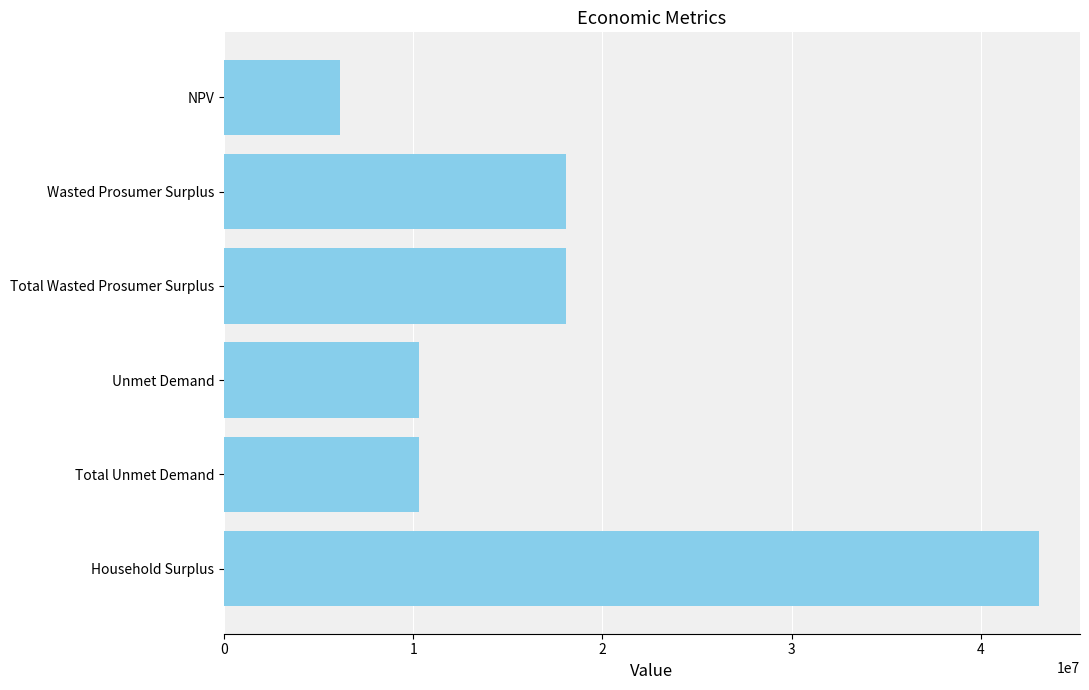

What is the sum of all values?

105964694.2